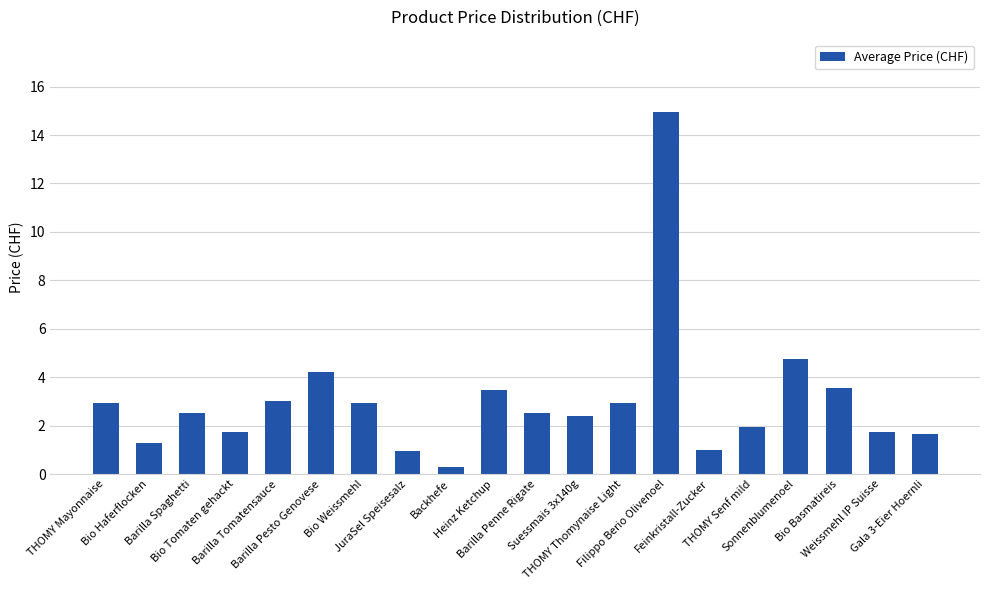

At which label is the value closest to 7?

Sonnenblumenoel